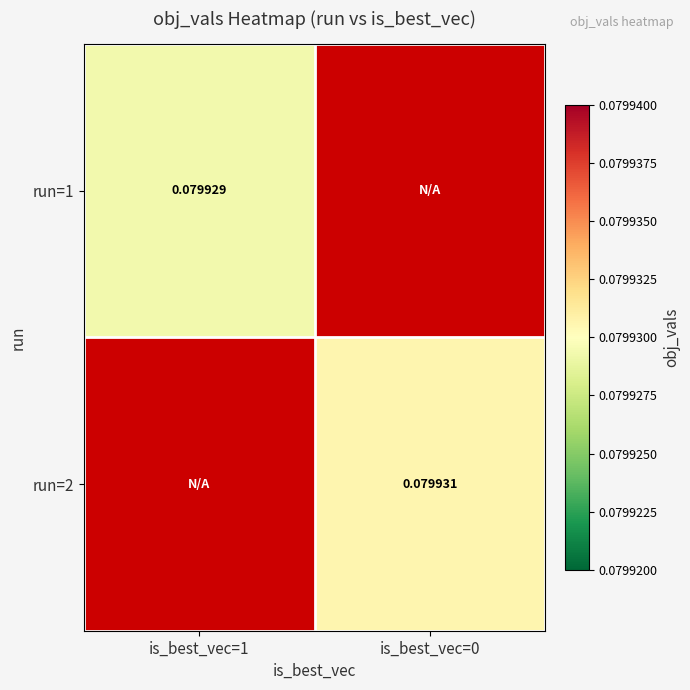

Which has a higher value, is_best_vec=1 or is_best_vec=0?

is_best_vec=0